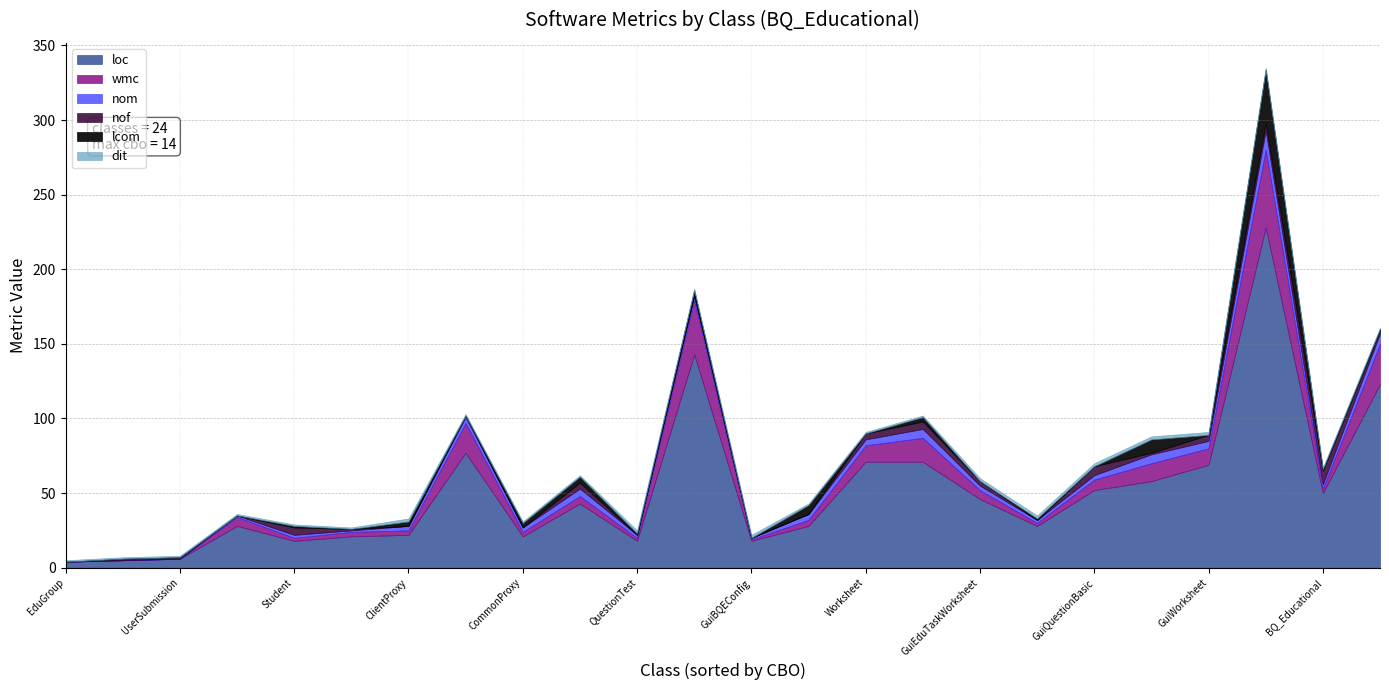

The loc series shows 81 at BQ_Educational. True or false?

False